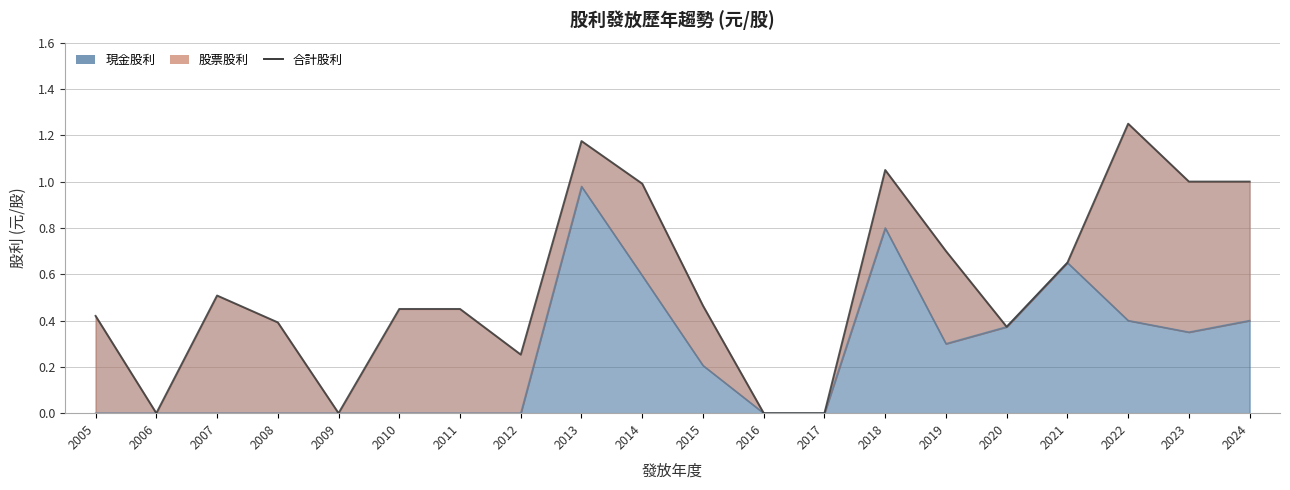

What is the sum of the values at 2016 and 2011?

0.5